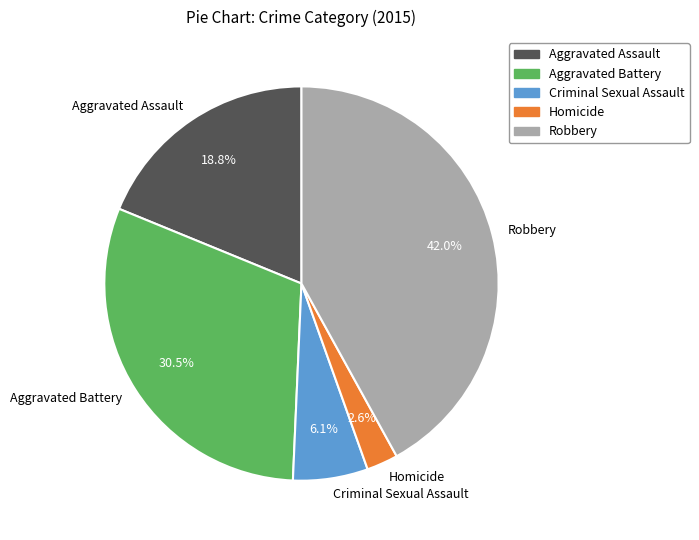

Rank the categories by value from lowest to highest.

Homicide, Criminal Sexual Assault, Aggravated Assault, Aggravated Battery, Robbery